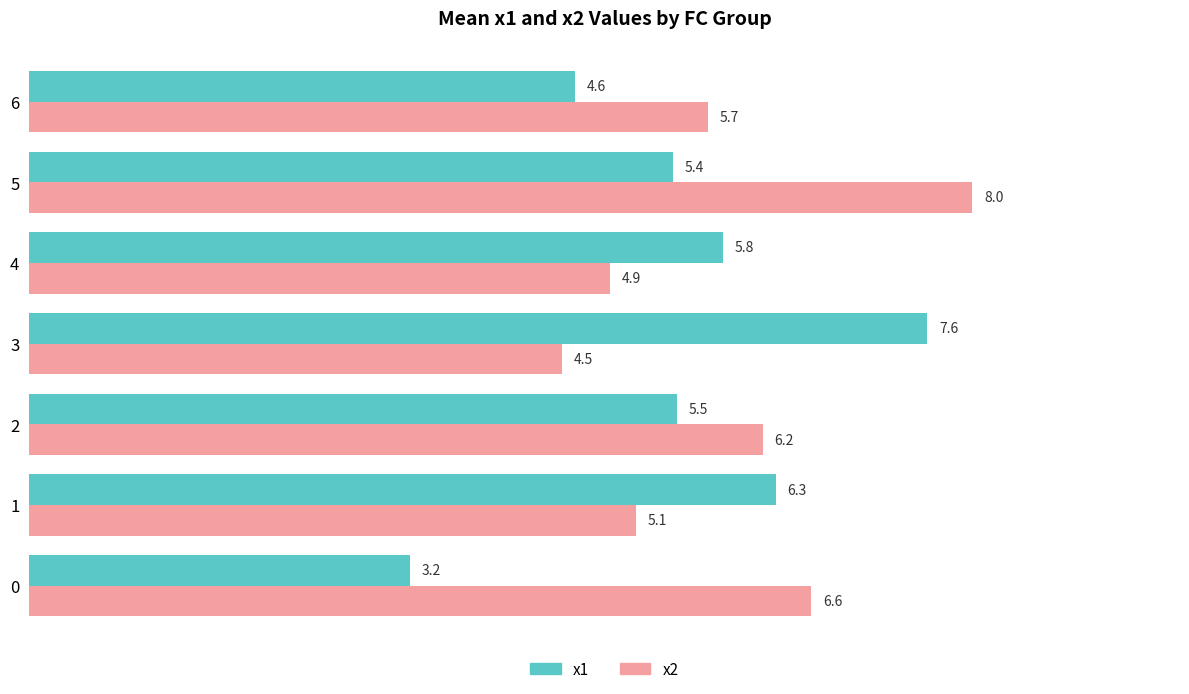

The x1 series shows 2.9 at 2. True or false?

False